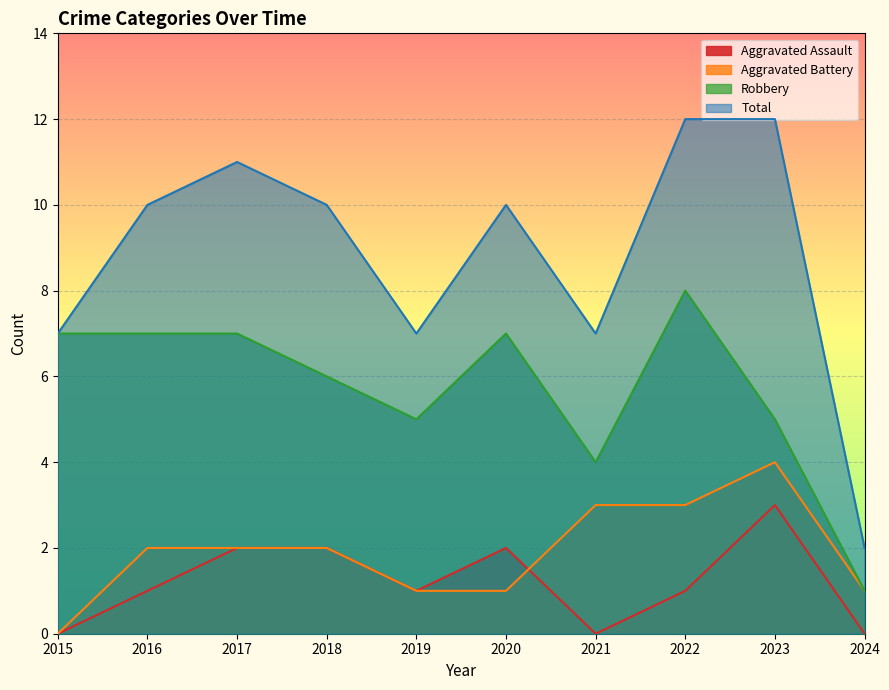

What is the difference between the maximum and minimum values in the Aggravated Battery series?

4